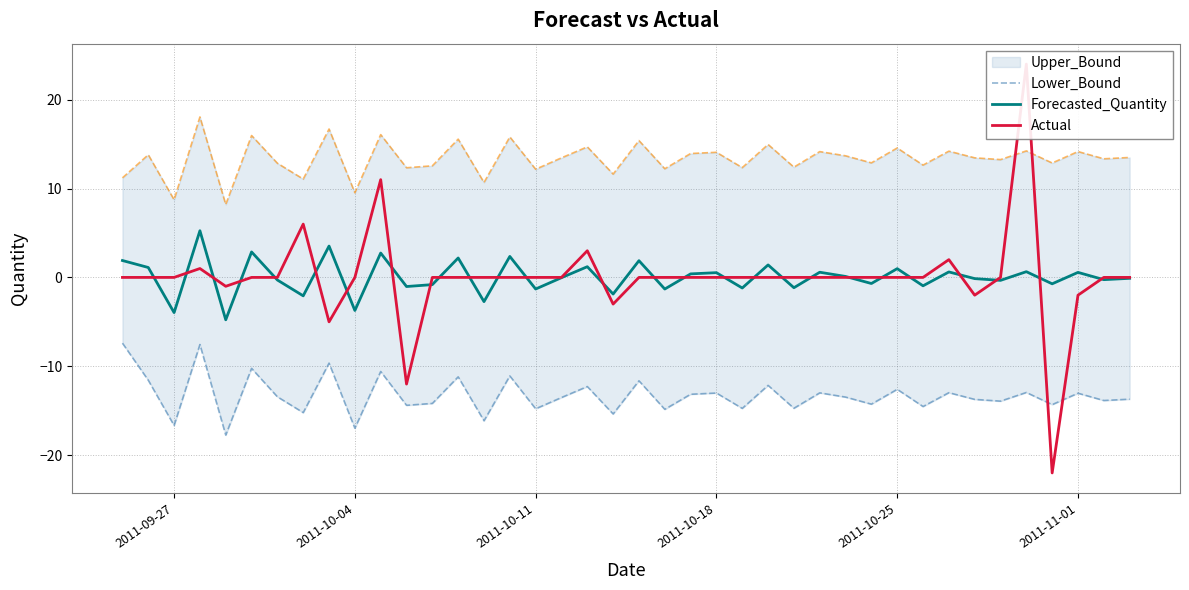

How many interior local peaks does the Forecasted_Quantity series have?

15